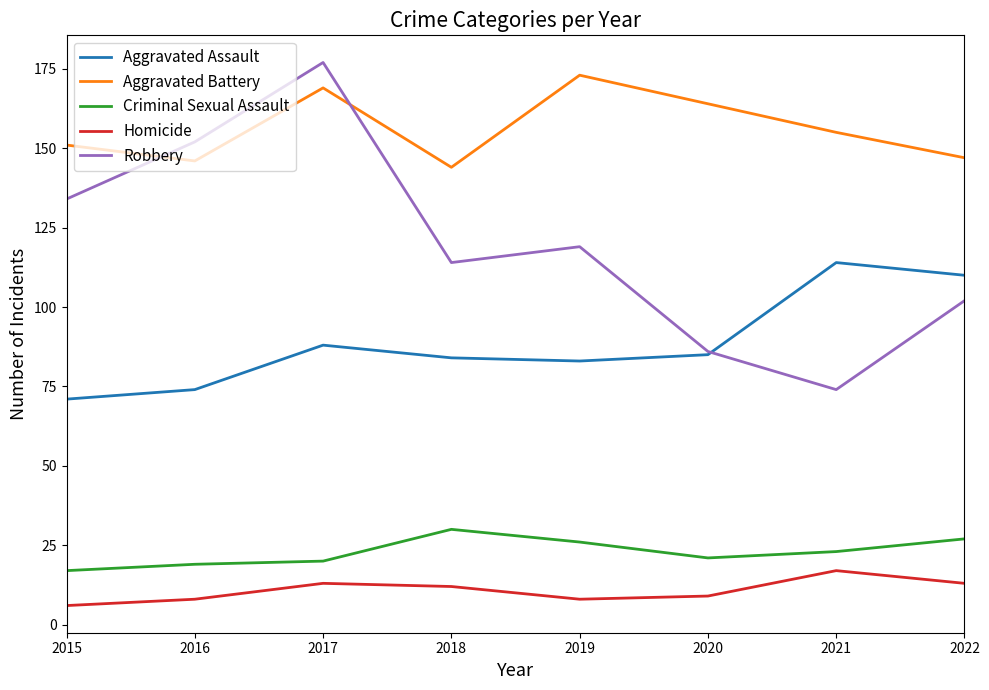

What is the difference between the highest and lowest values at 2021?

138